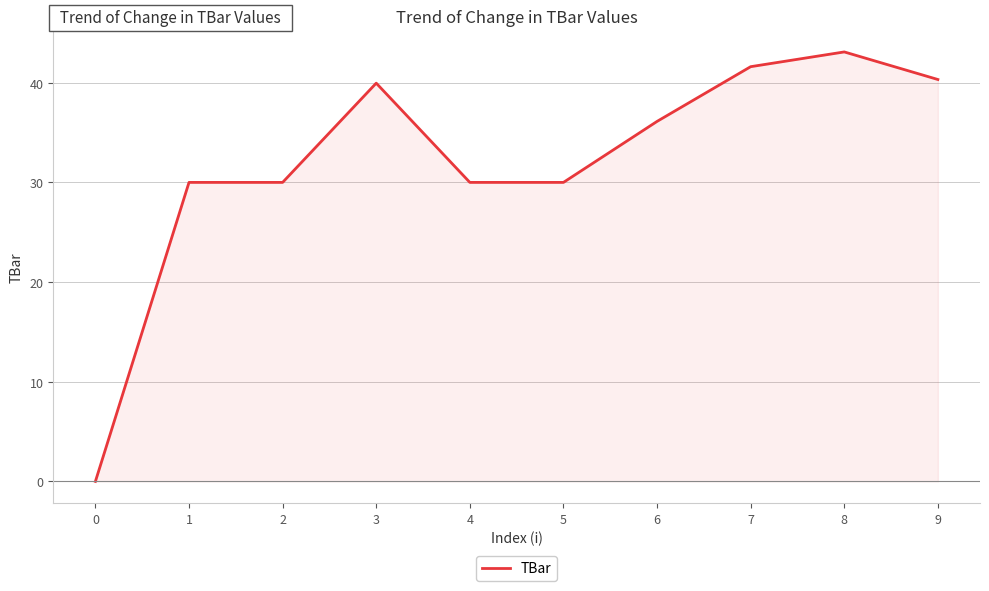

Read the value at 3.

40.0